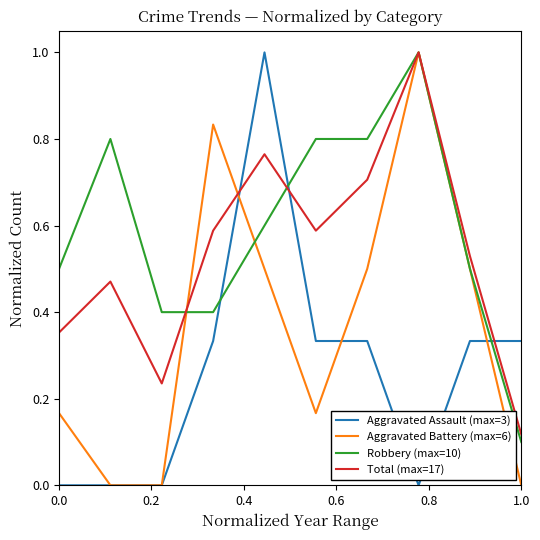

What is the maximum value for Aggravated Battery (max=6)?

1.0